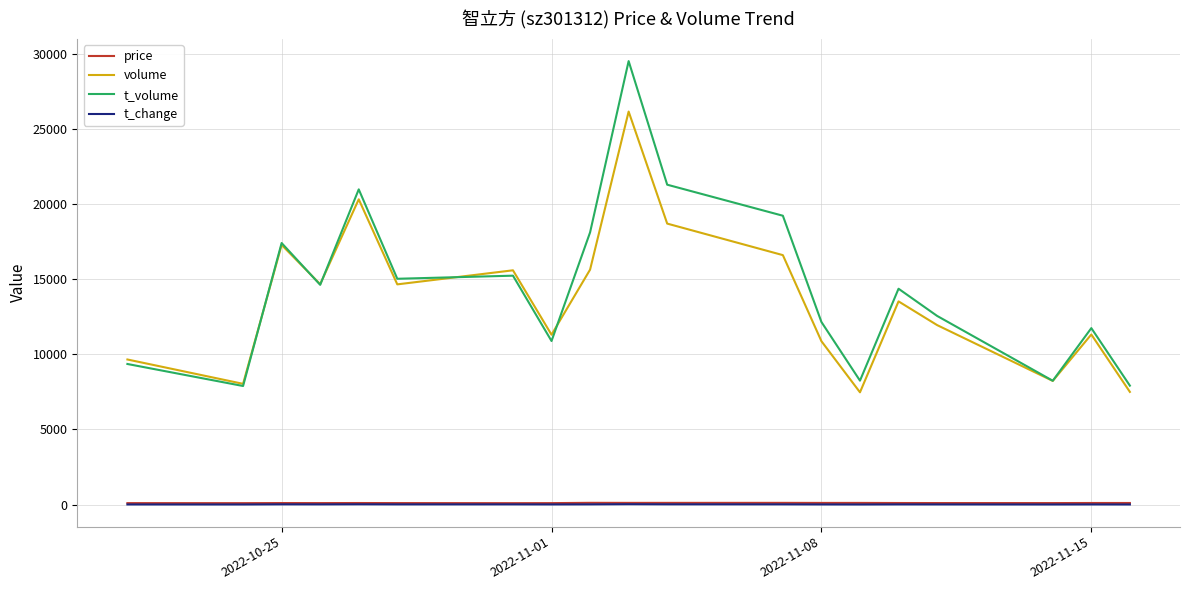

What are all the series names shown in the legend?

price, volume, t_volume, t_change